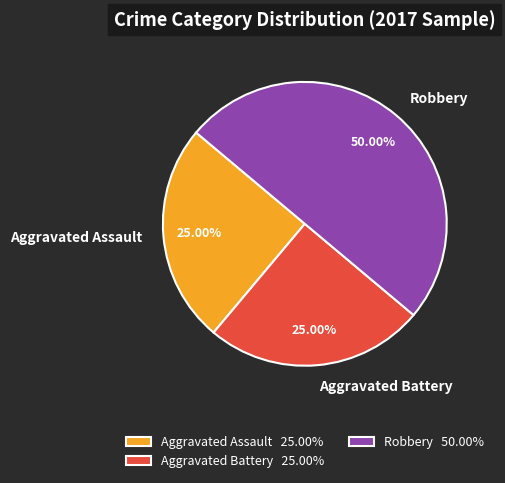

Combined, what portion of the pie is Aggravated Battery and Aggravated Assault?

50.0%